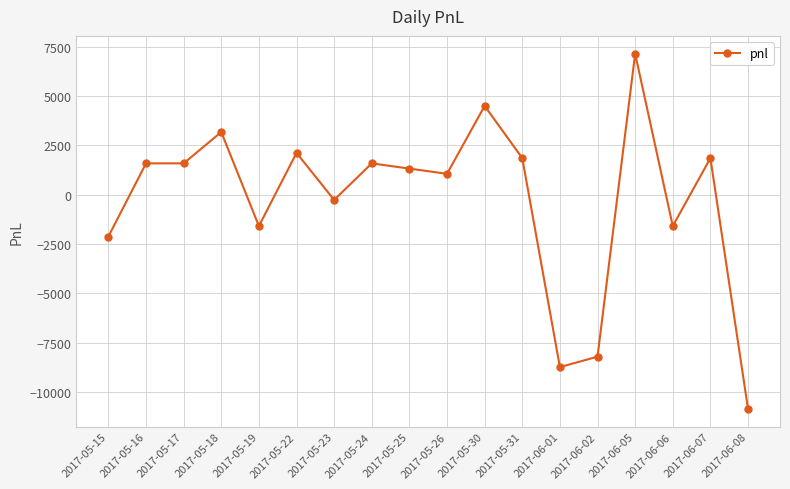

The value at 2017-06-06 is -1590. True or false?

True